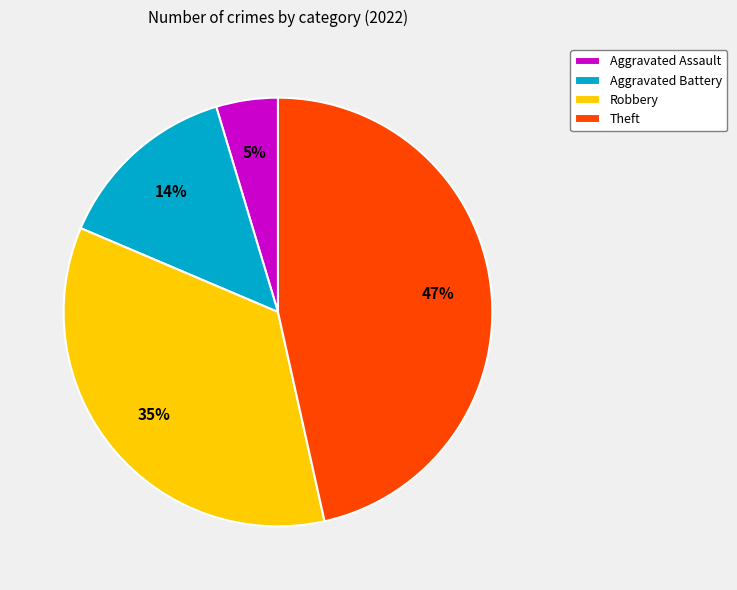

To the nearest percent, what portion does Aggravated Battery represent?

14%